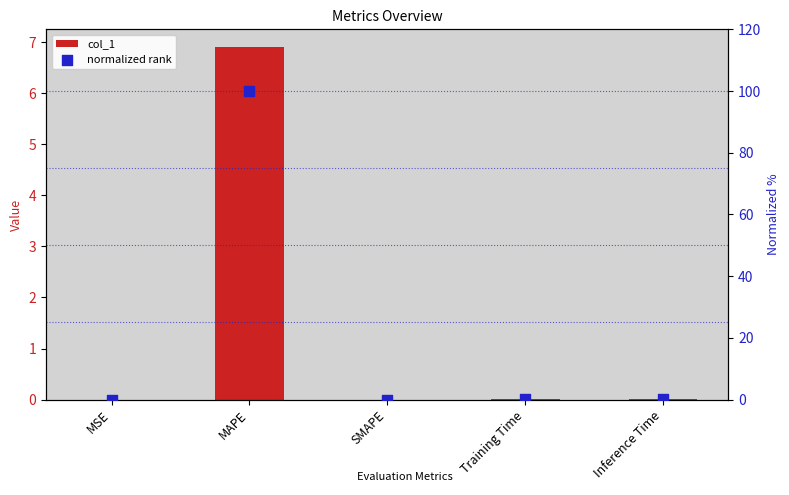

Which series has the largest total across all categories?

normalized rank